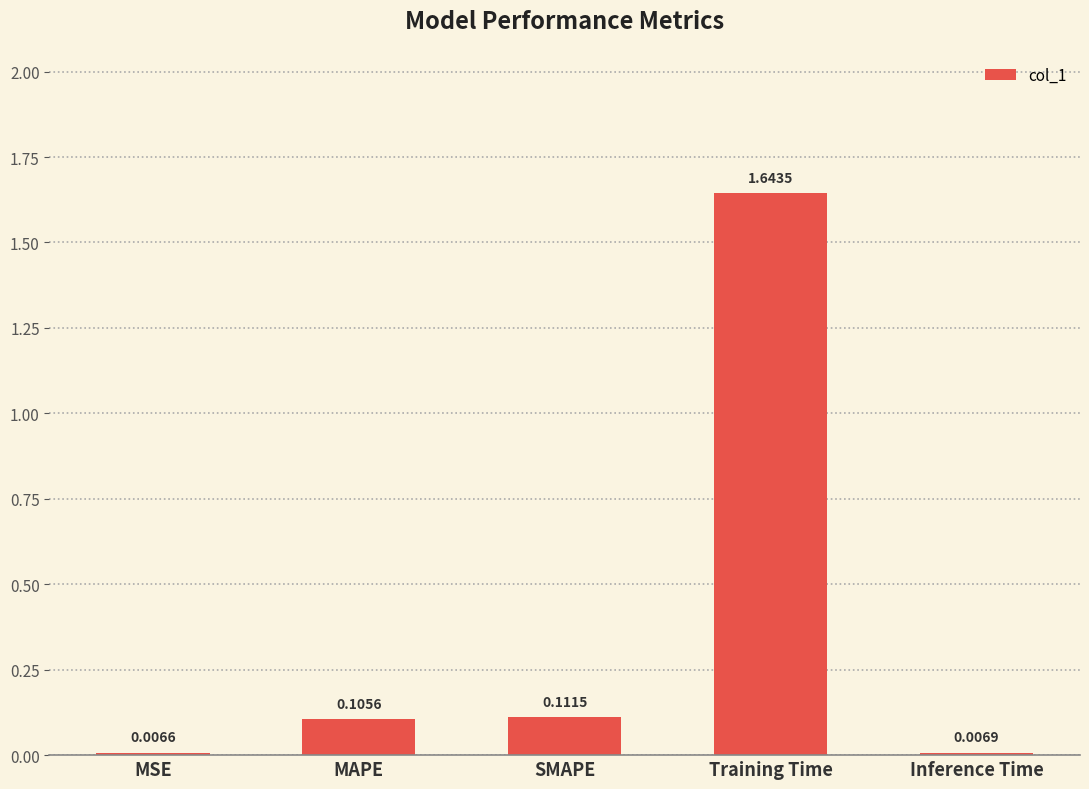

Which label corresponds to the smallest value in the chart?

MSE